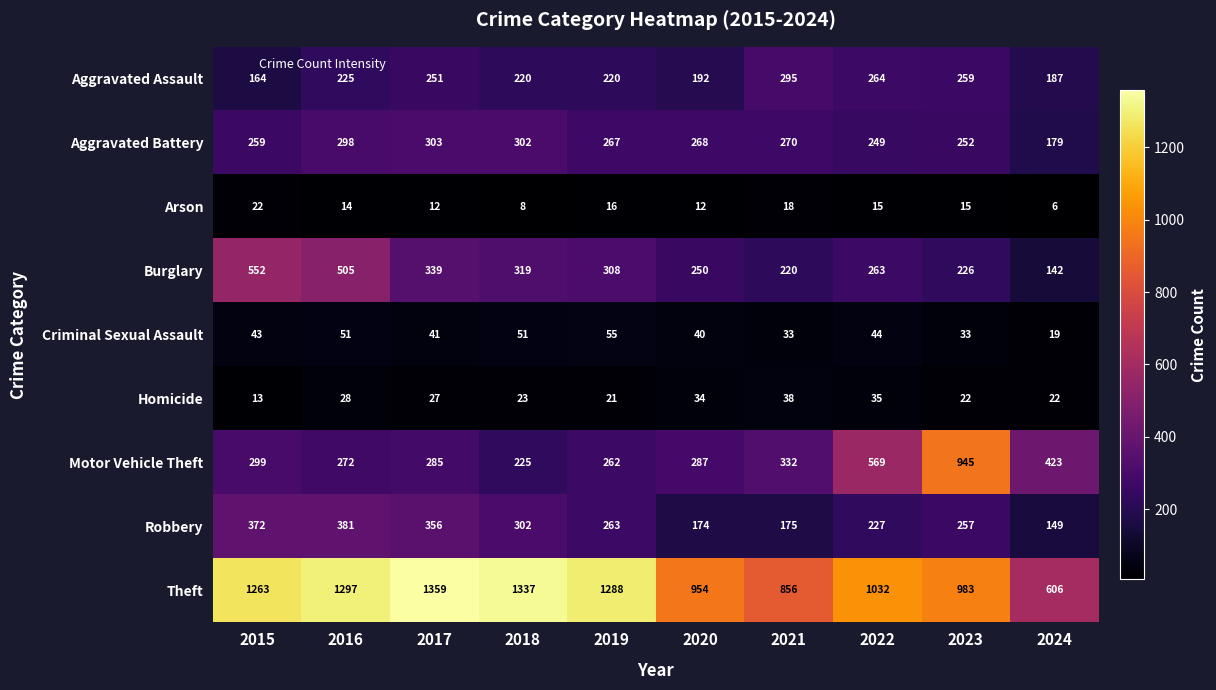

Which series has the largest total across all categories?

Theft